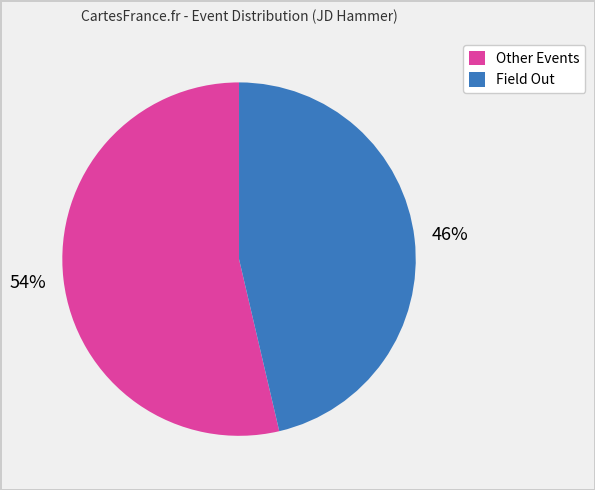

Rank the categories by value from lowest to highest.

Field Out, Other Events